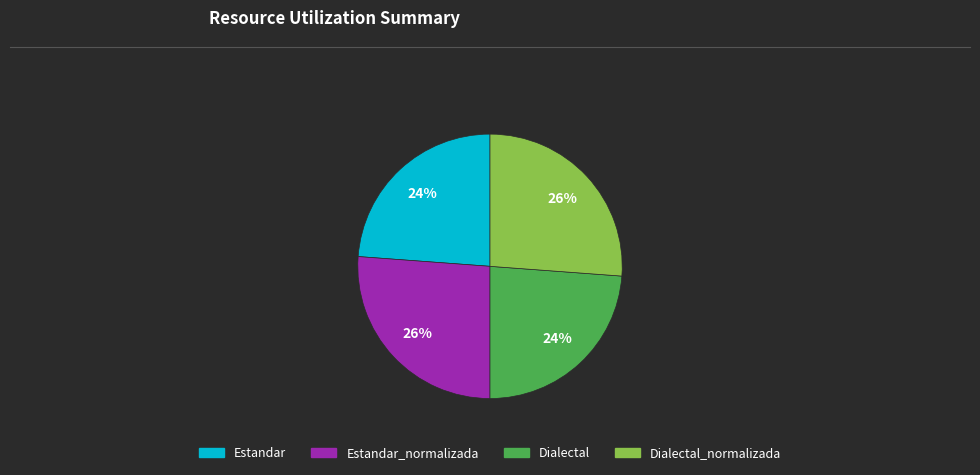

Count the number of slices in the pie.

4